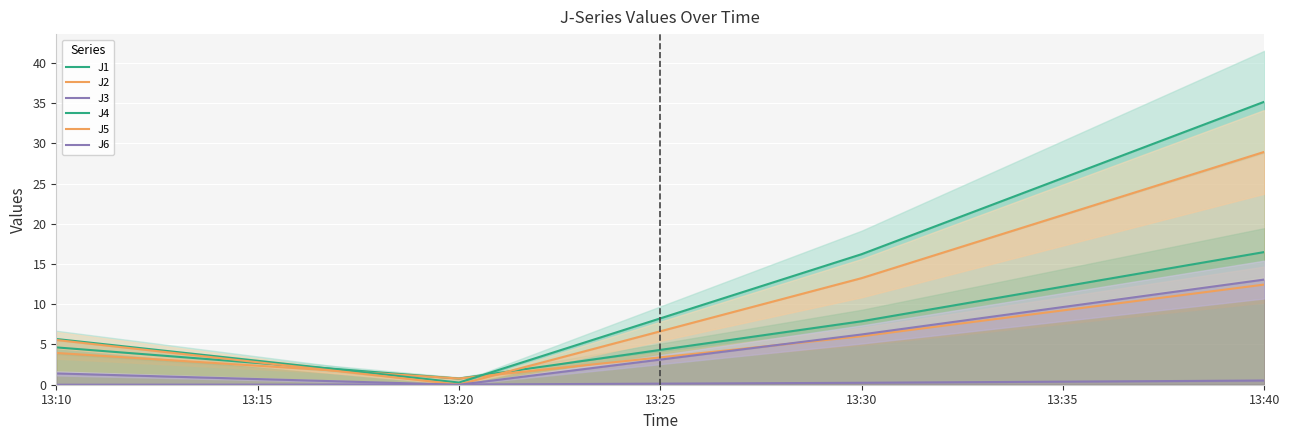

How many intersections are there between J4 and J2?

2